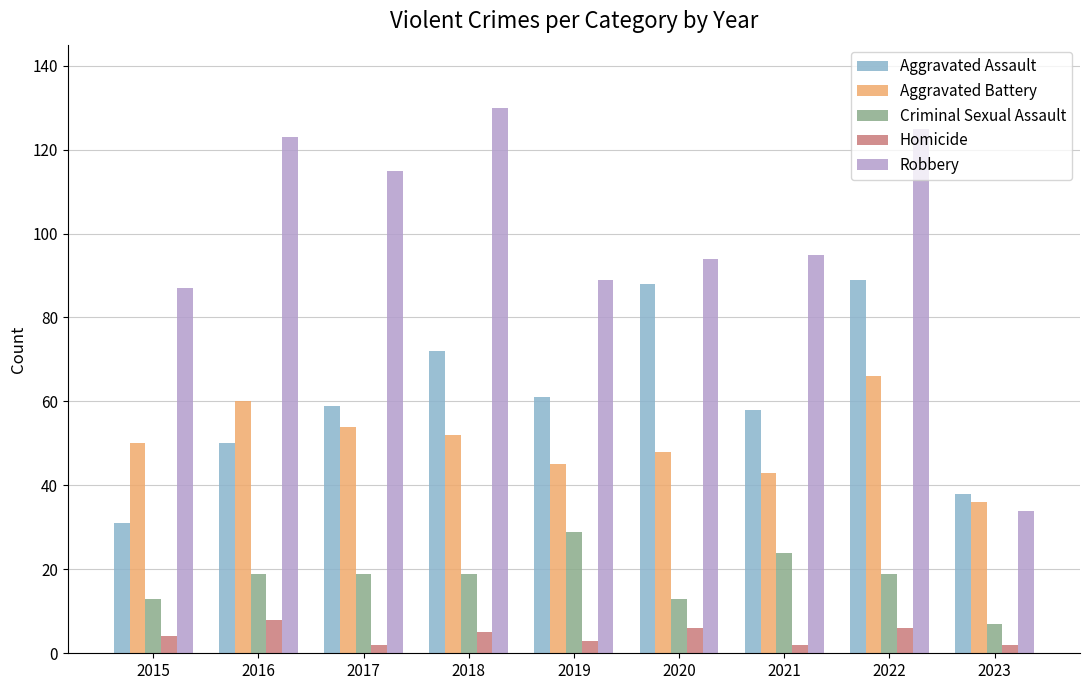

The value of Robbery at 2017 is 115. True or false?

True